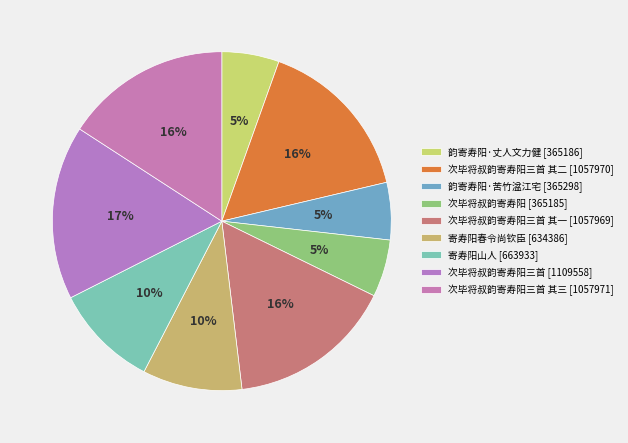

How many slices are in this pie chart?

9